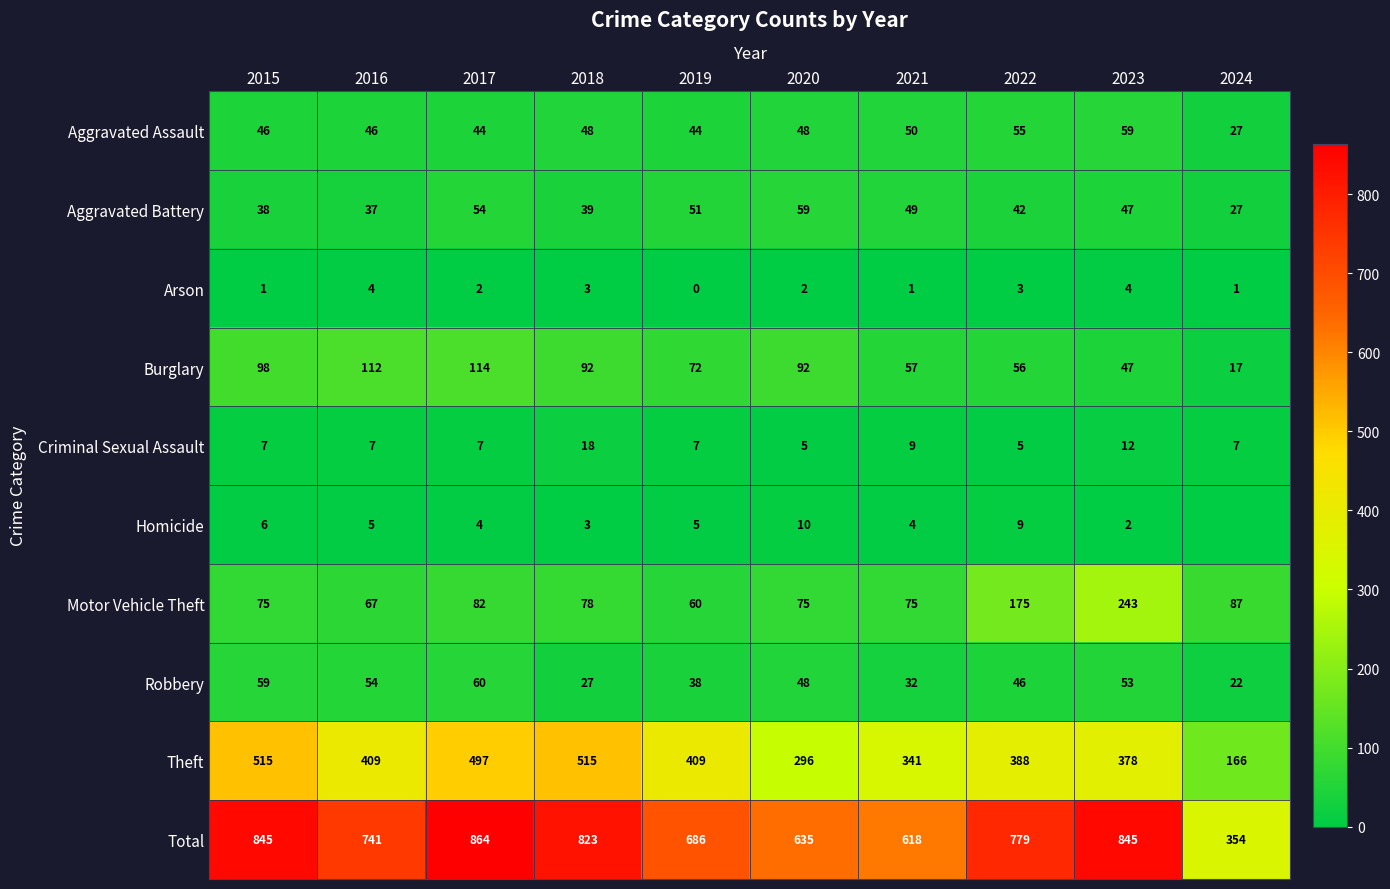

How many distinct data groups are displayed?

10